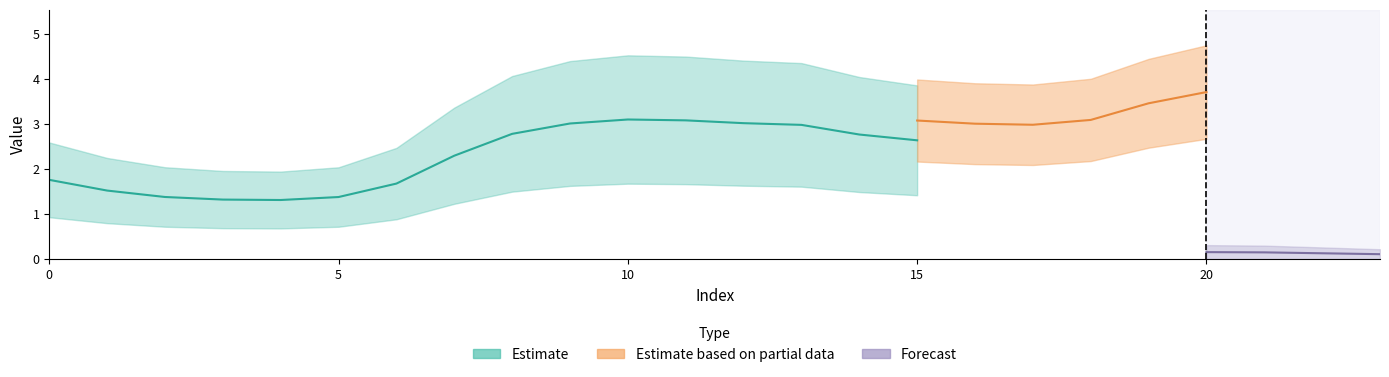

True or false: Forecast_low and Partial_low intersect in this chart.

False